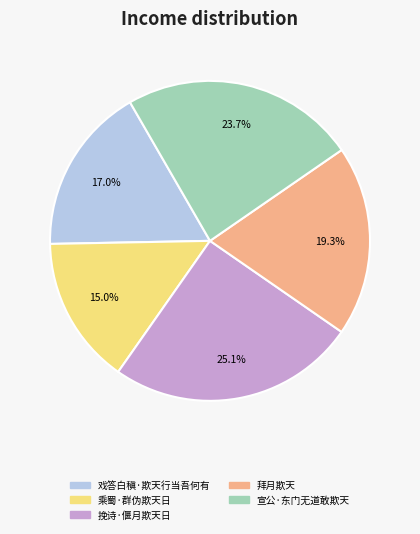

What is the total percentage of 戏答白稹·欺天行当吾何有 and 宣公·东门无道敢欺天?

40.7%